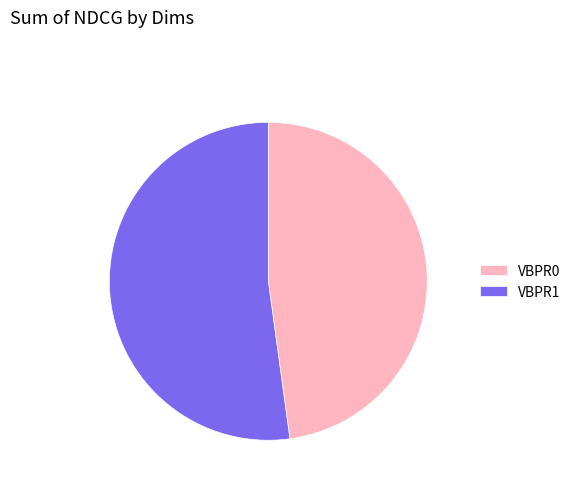

Rank the categories by value from highest to lowest.

VBPR1, VBPR0